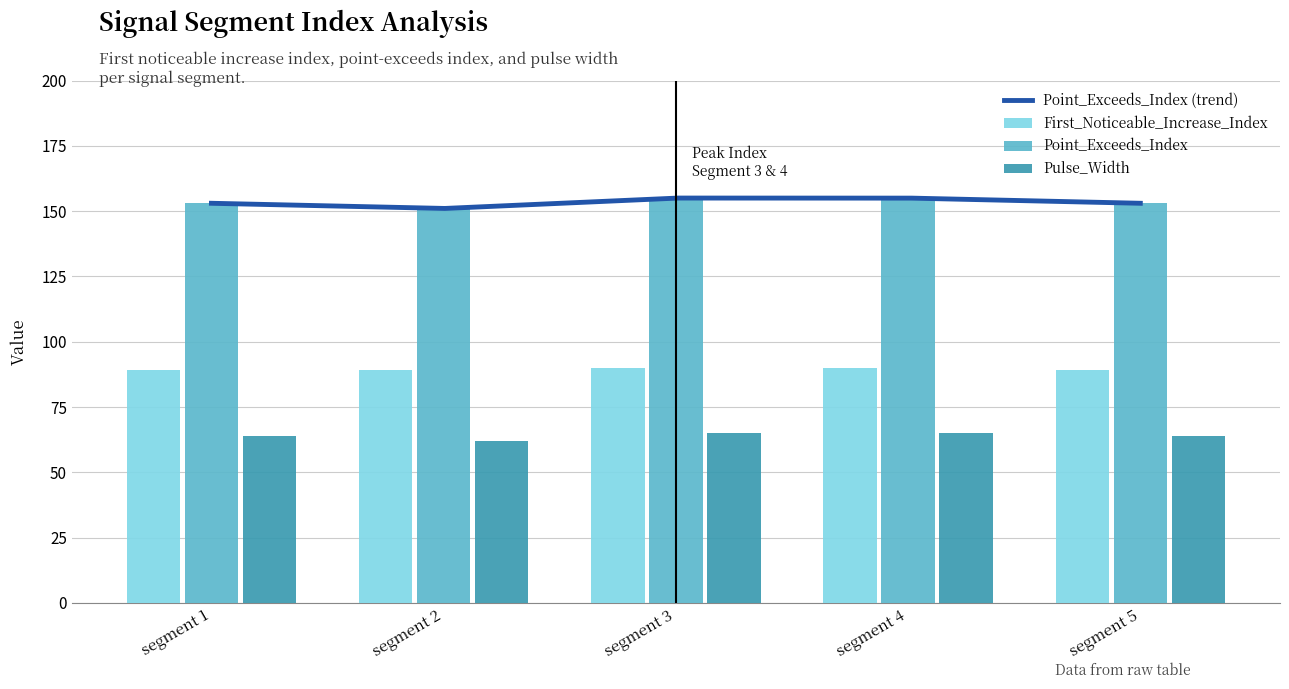

Rank the series at segment 2 from lowest to highest value.

Pulse_Width, First_Noticeable_Increase_Index, Point_Exceeds_Index